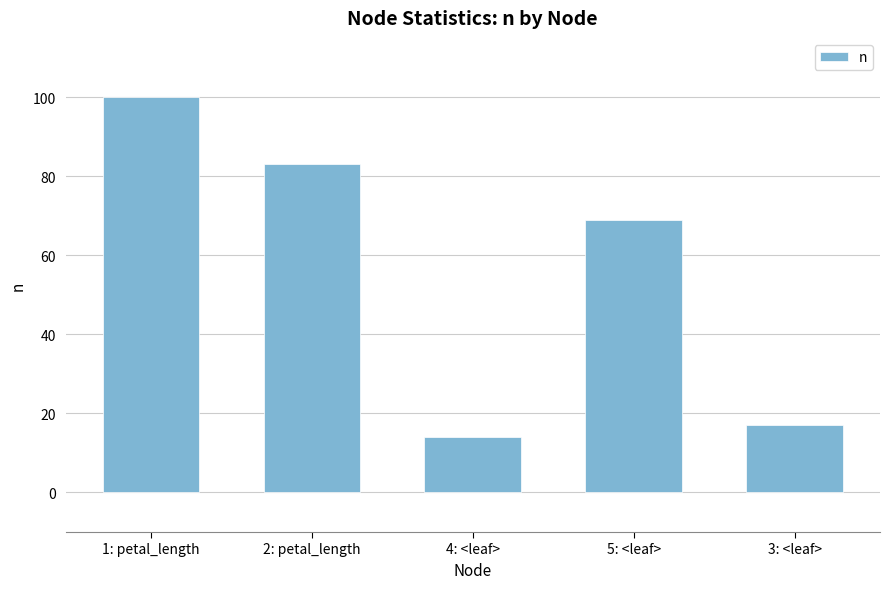

Approximately how many times larger is the value at 4: <leaf> compared to 2: petal_length?

0.2